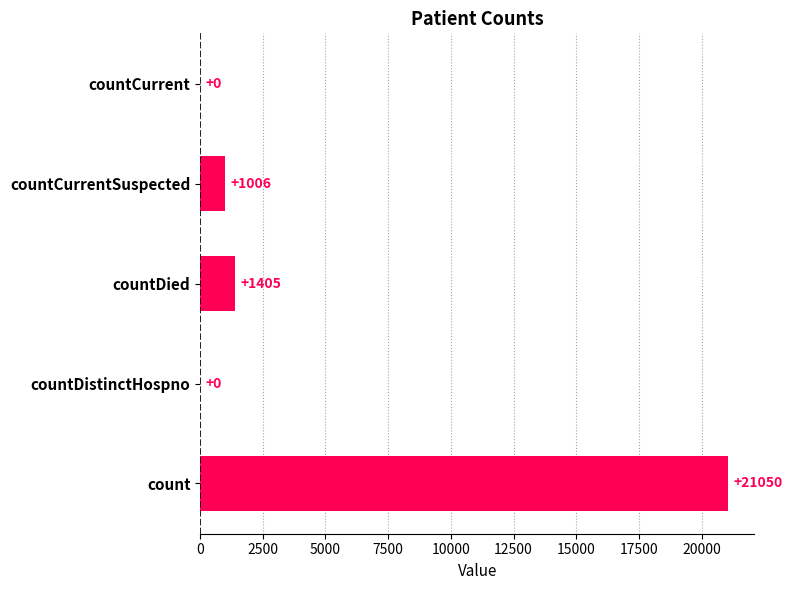

Reading bottom to top, what are all the values shown in this chart?

count=21050	countDistinctHospno=0	countDied=1405	countCurrentSuspected=1006	countCurrent=0